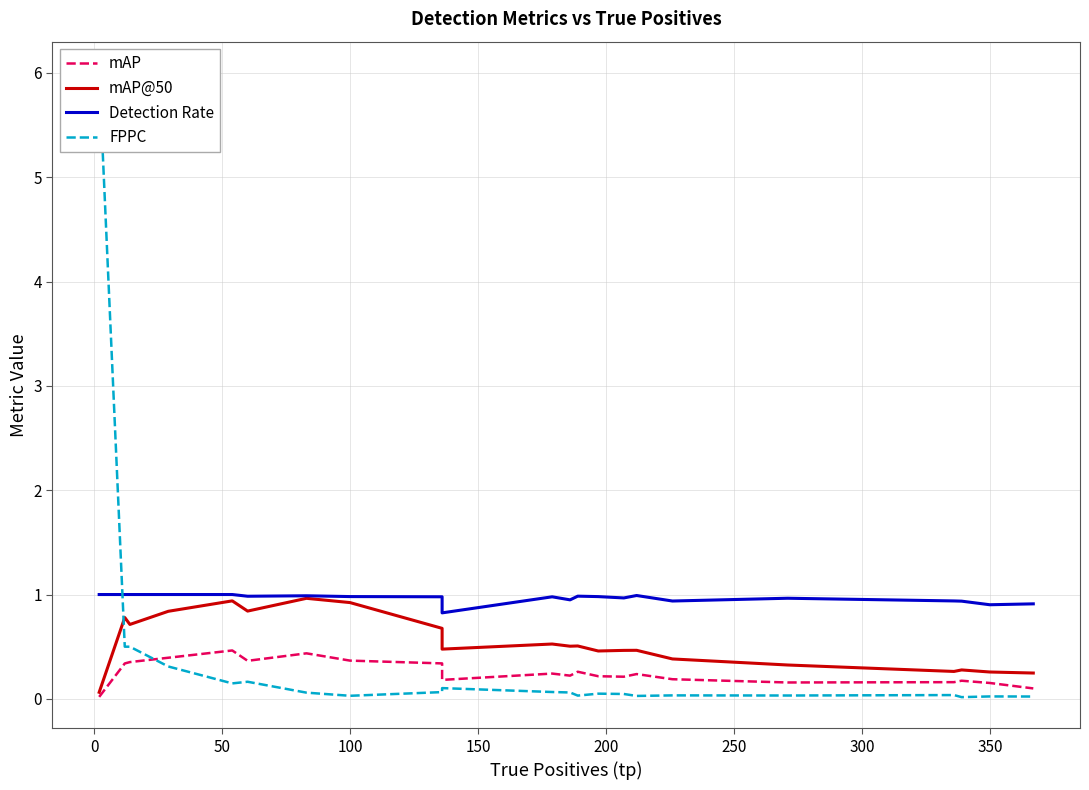

How many lines are shown in the chart?

4